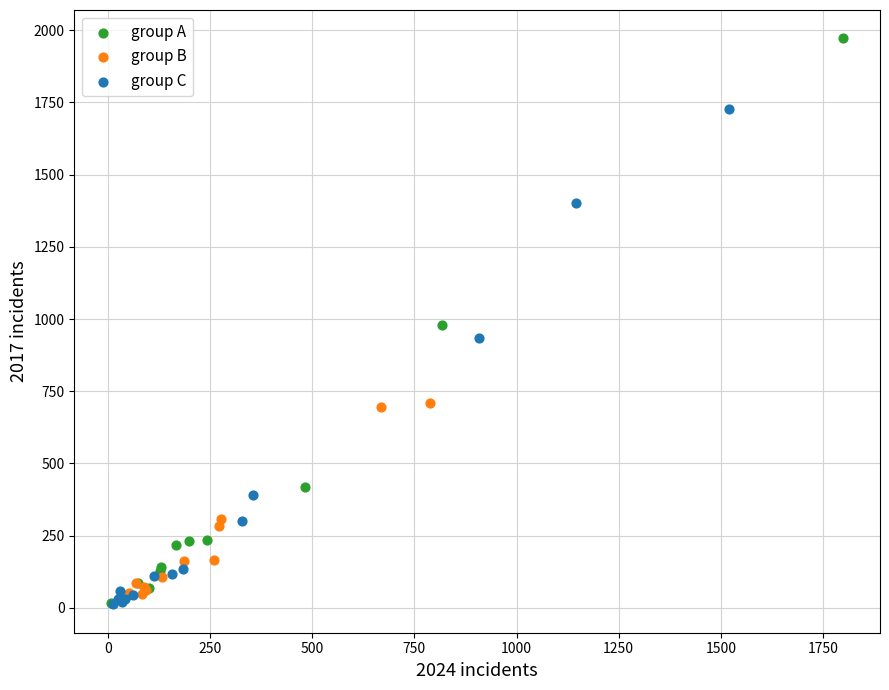

What are all the series names shown in the legend?

group A, group B, group C